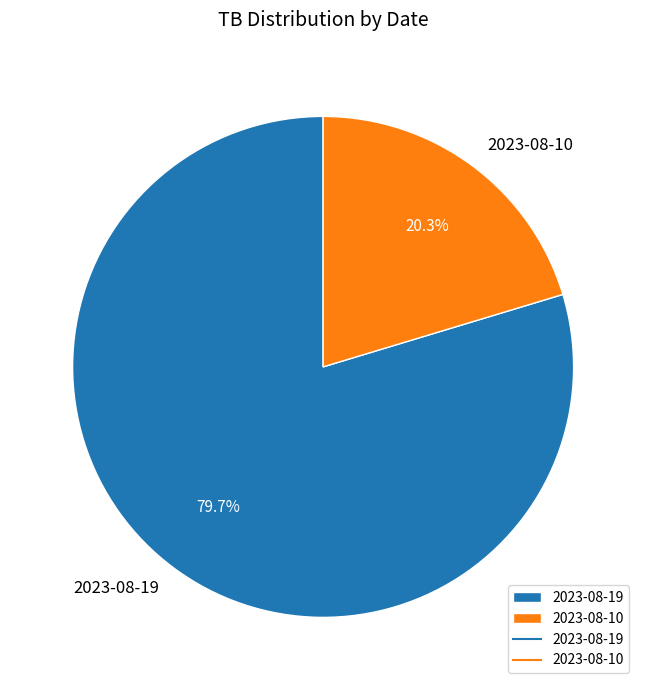

To the nearest percent, what is the average slice percentage?

50%